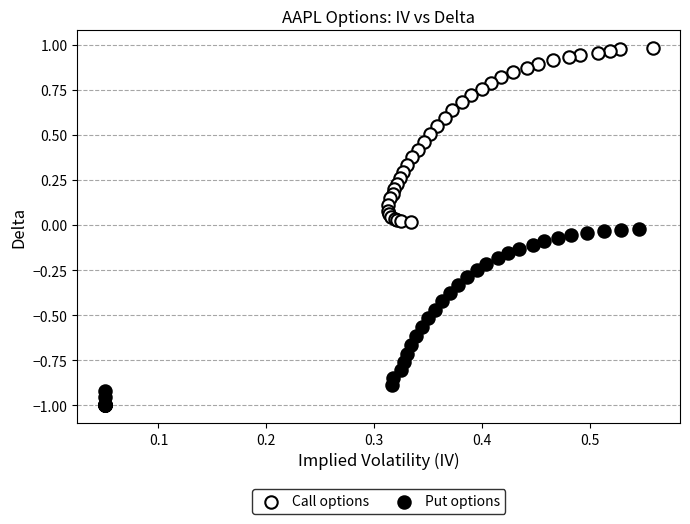

What are all the series names shown in the legend?

Call options, Put options